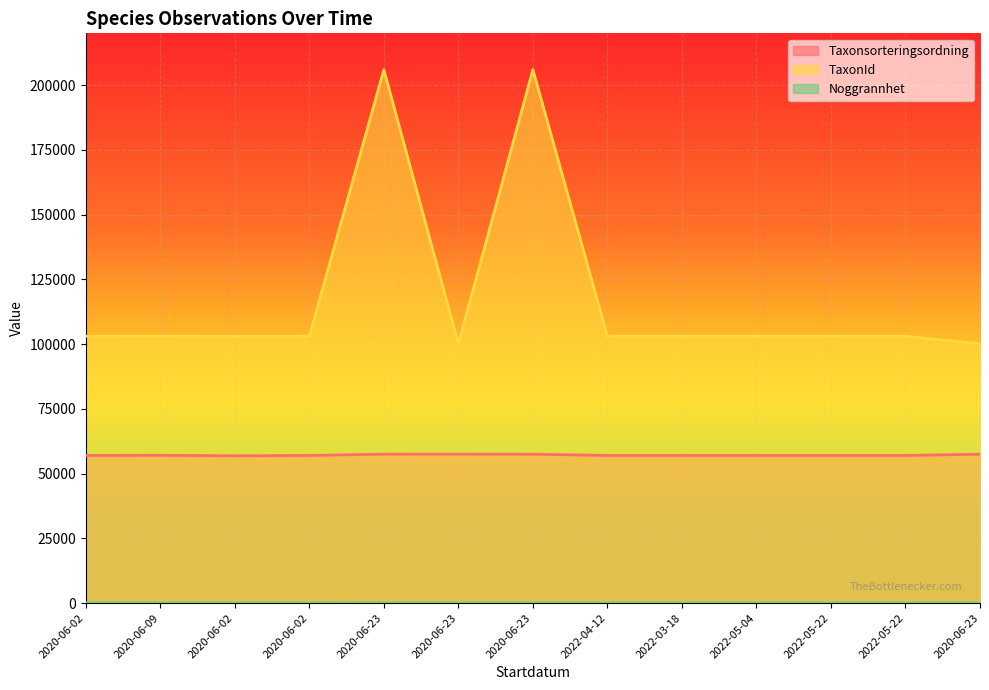

Rank the categories by Taxonsorteringsordning value from lowest to highest.

2020-06-02, 2020-06-02, 2020-06-02, 2022-04-12, 2022-03-18, 2022-05-04, 2022-05-22, 2022-05-22, 2020-06-09, 2020-06-23, 2020-06-23, 2020-06-23, 2020-06-23